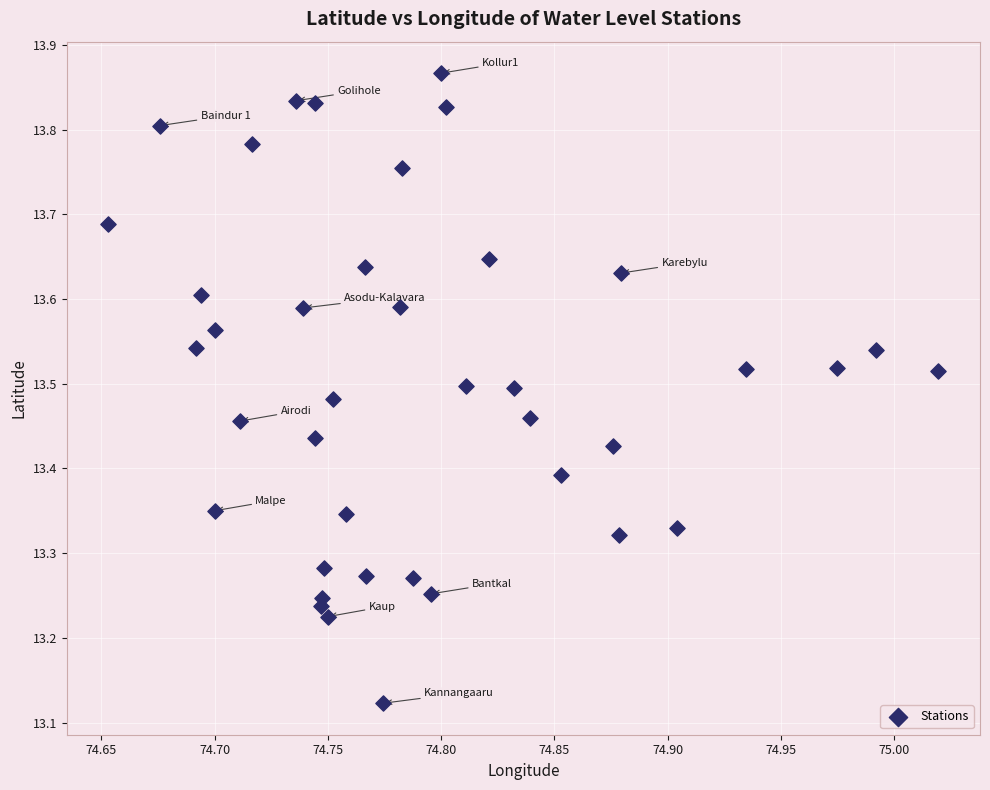

What is the range of X values (max minus min)?

0.4